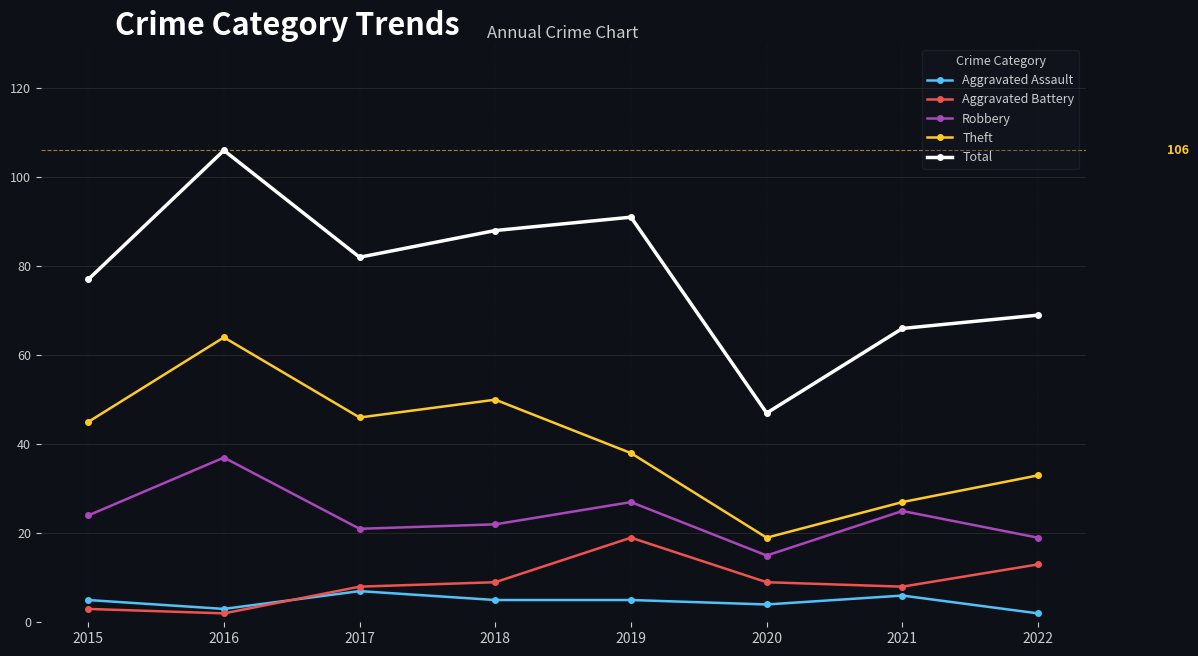

The value of Aggravated Assault at 2015 is 5. True or false?

True